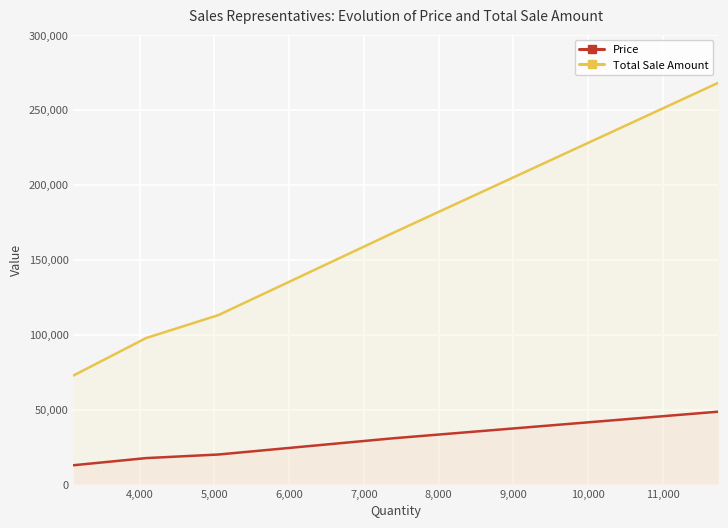

Is the value of Total Sale Amount at 5,000 greater than the value of Price at 6,000?

Yes